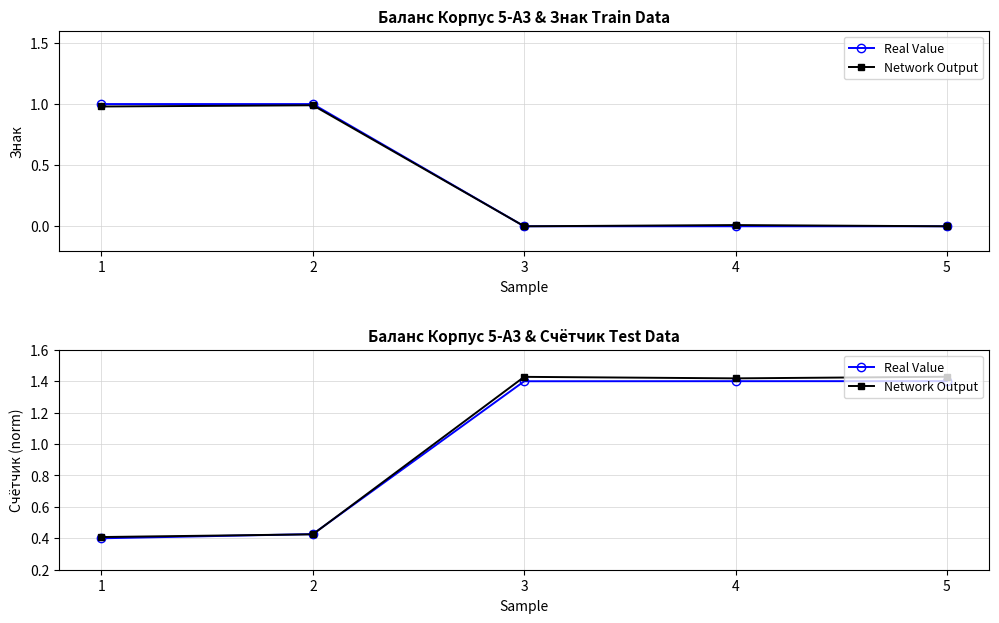

The value of Network Output at 2 is 0.4. True or false?

True